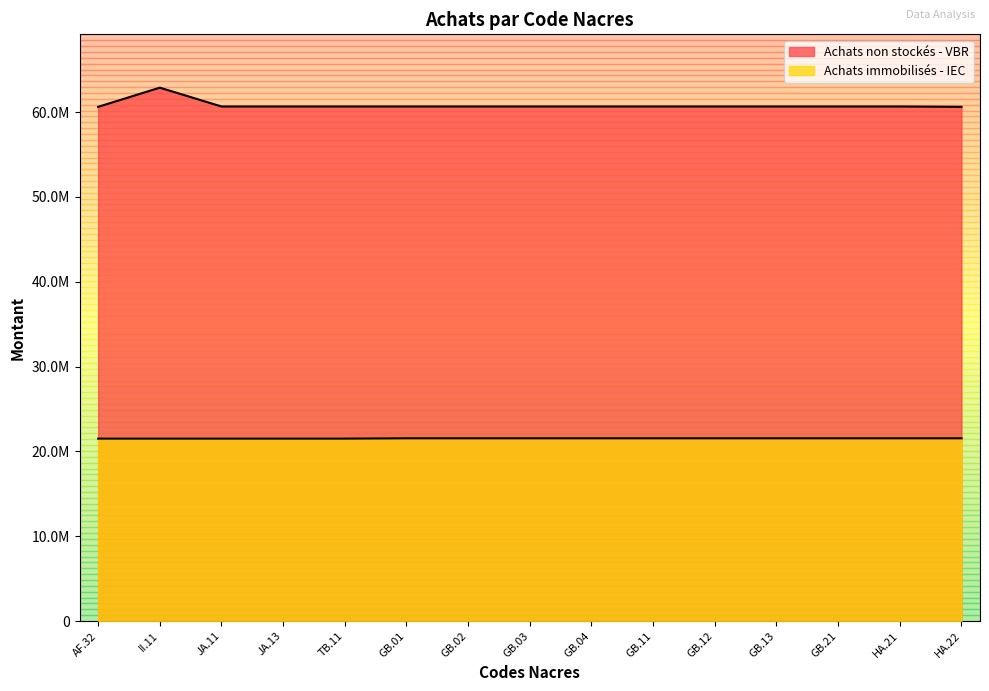

How many lines are shown in the chart?

2